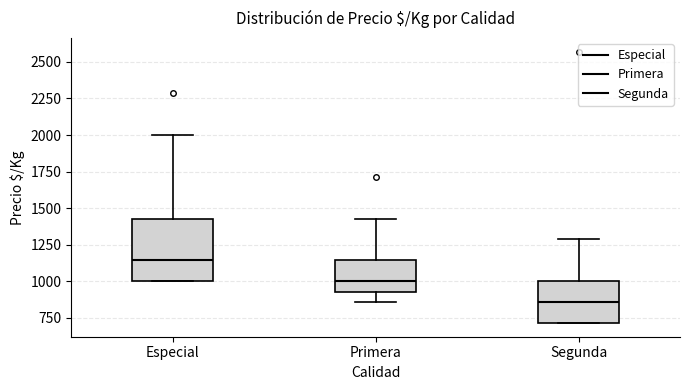

Where does the upper whisker of the box for Segunda end on the y-axis? The values are not printed on the chart, so give them approximately, as read against the axis.

1300